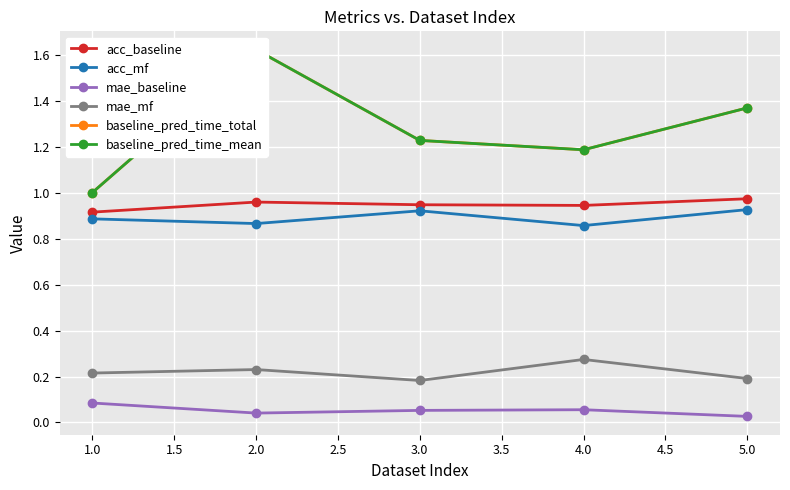

At how many categories does at least one series exceed 0?

5